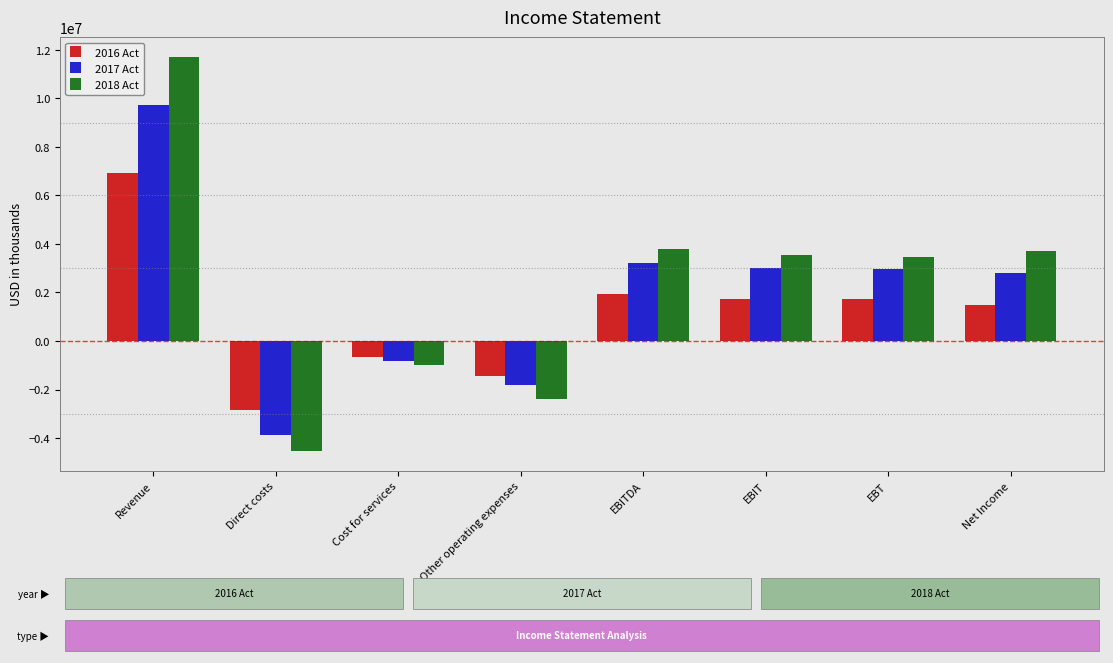

What is the maximum value shown in the chart?

11716000